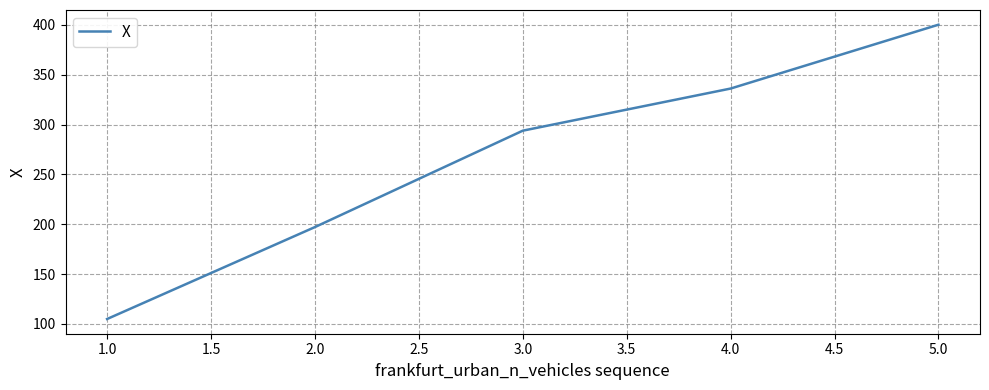

The value at 2.0 is 197.2. True or false?

True